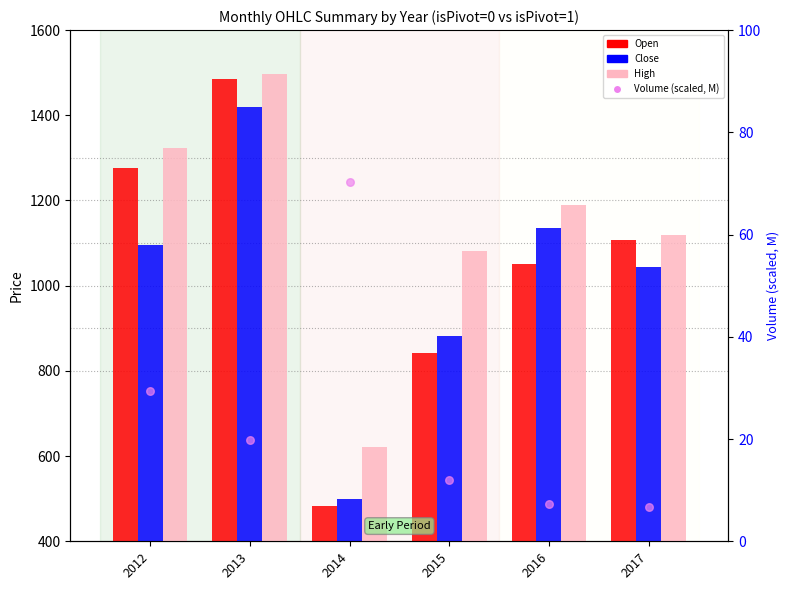

Which series has the largest Y range (max minus min)?

Open